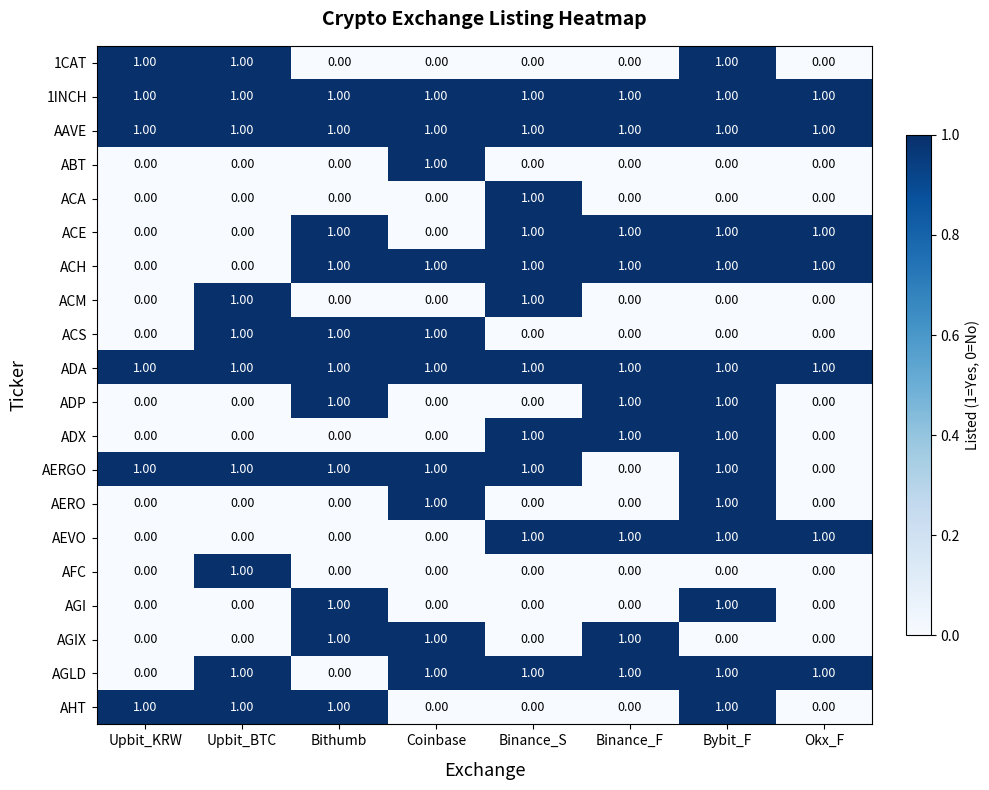

What is the total value across all series at Binance_S?

11